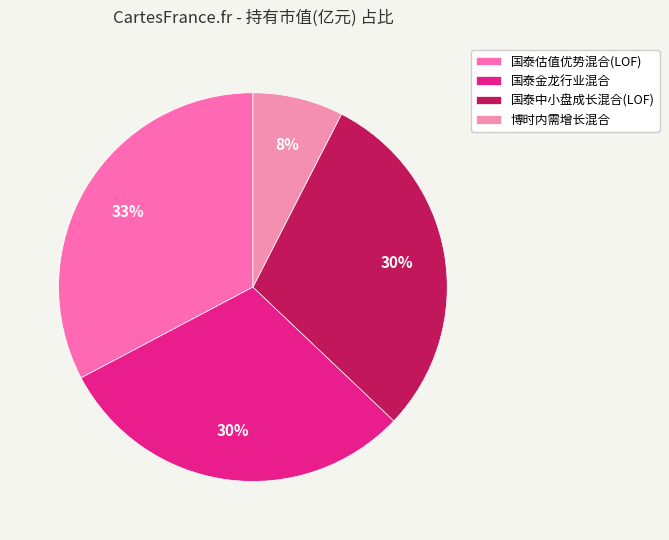

How many segments does this pie chart have?

4